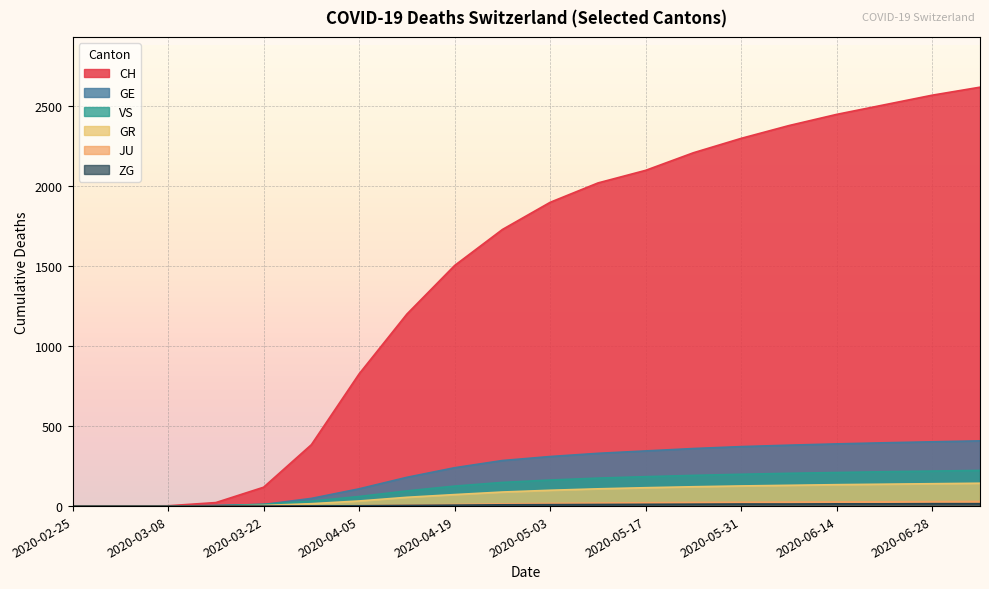

What are all the series names shown in the legend?

CH, GE, GR, VS, JU, ZG